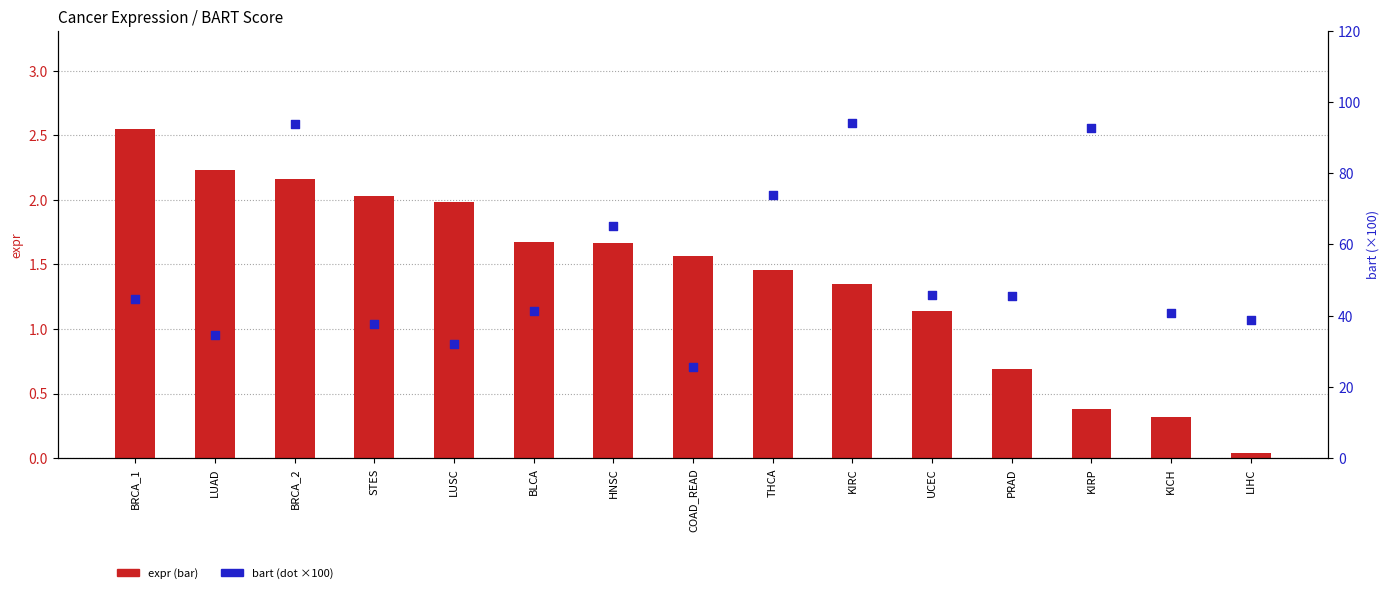

Which series reaches the maximum Y coordinate?

bart